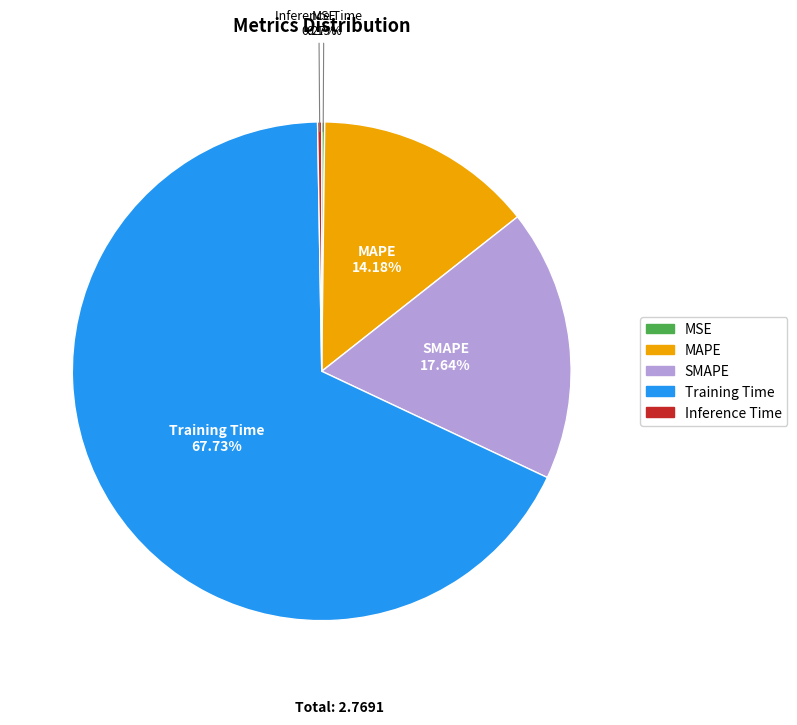

Which slice represents more than half of the pie?

Training Time